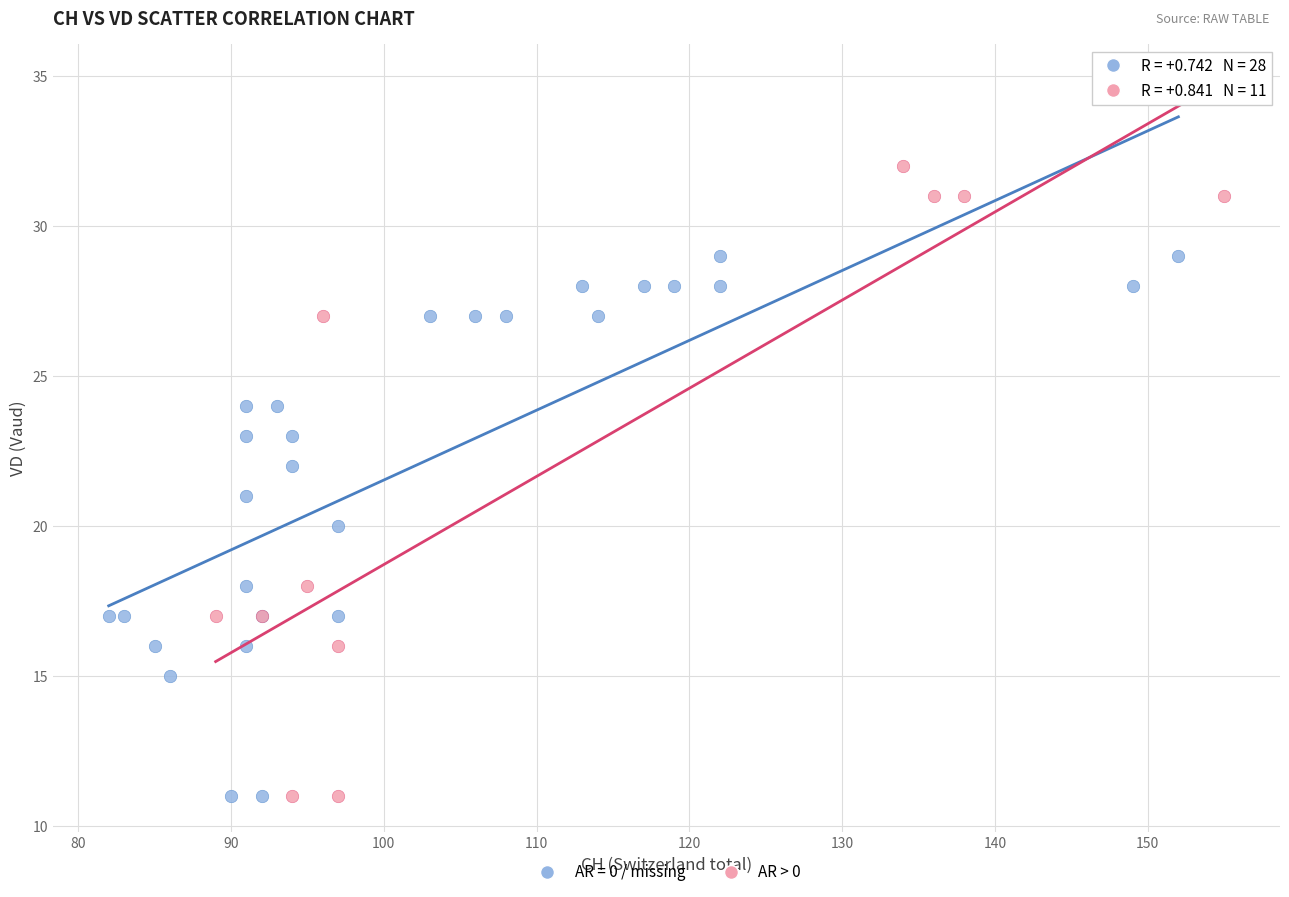

Which series contains the highest Y value?

AR > 0